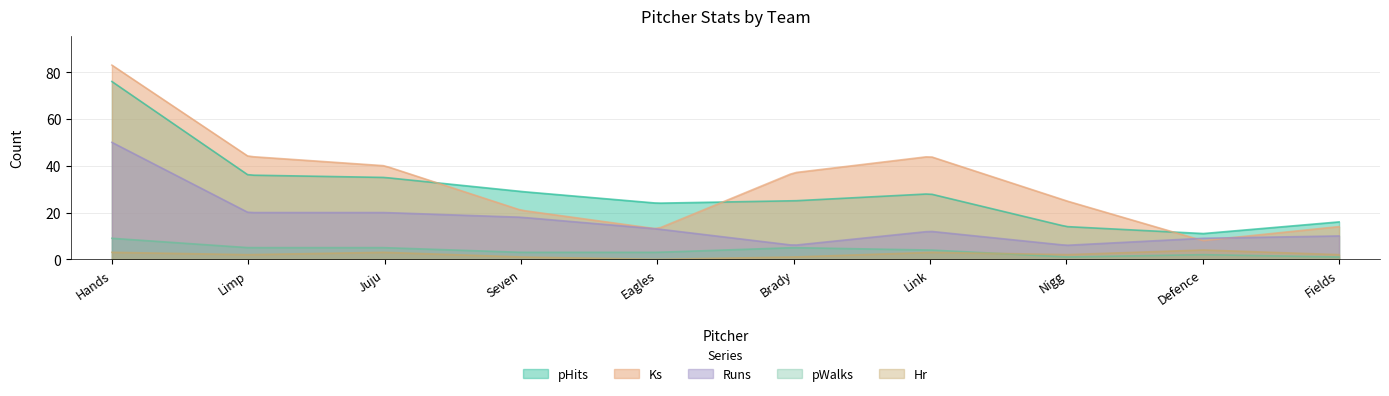

What is the sum of all Runs values?

2993.0